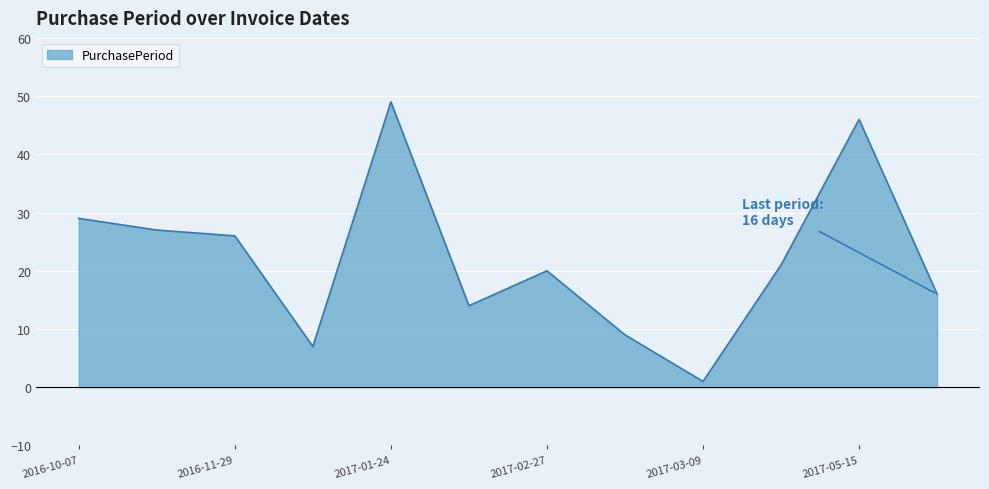

Does the chart display data point markers on the line(s)?

No